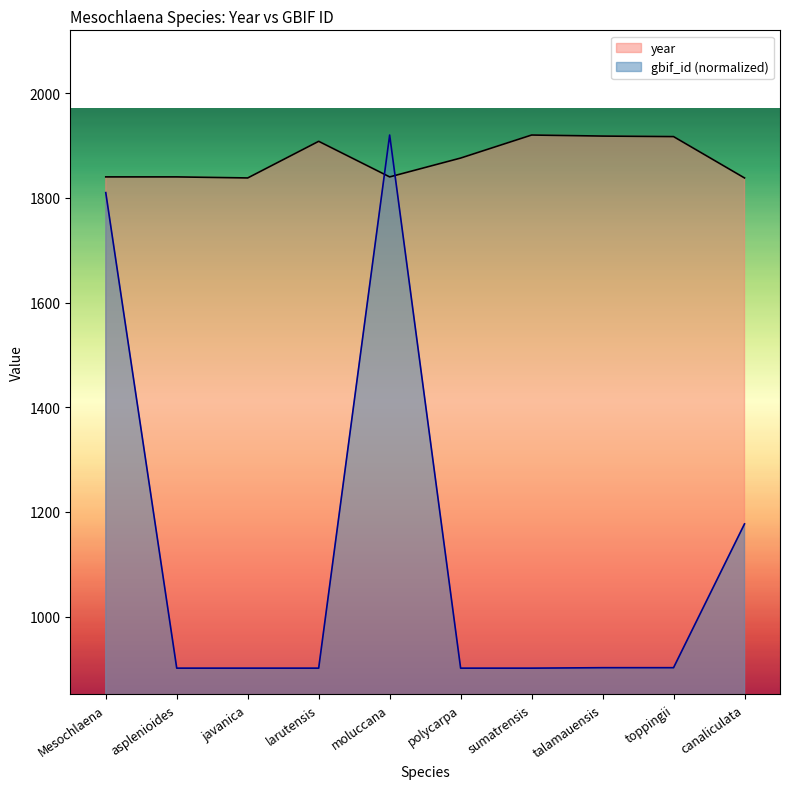

At which category is the sum across all series the highest?

moluccana